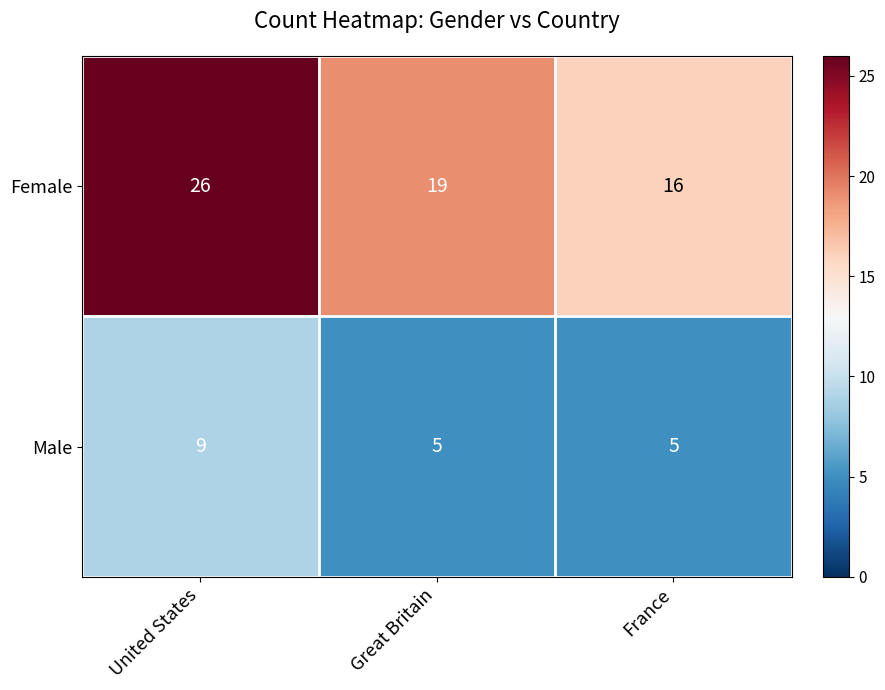

What is the difference between the highest and lowest values at France?

11